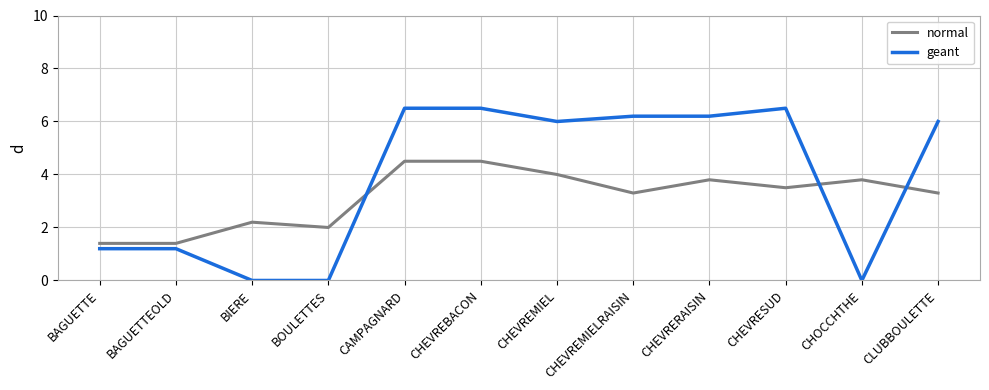

Reading left to right, transcribe all the data shown in this chart.

normal: 1.4	1.4	2.2	2.0	4.5	4.5	4.0	3.3	3.8	3.5	3.8	3.3
geant: 1.2	1.2	0.0	0.0	6.5	6.5	6.0	6.2	6.2	6.5	0.0	6.0